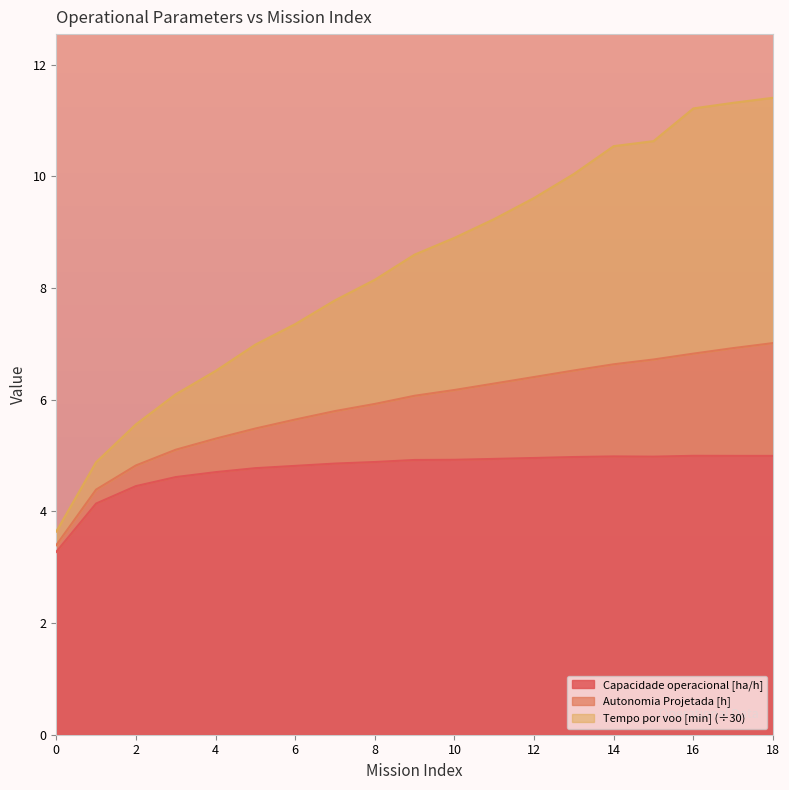

Does the chart have visible grid lines?

No